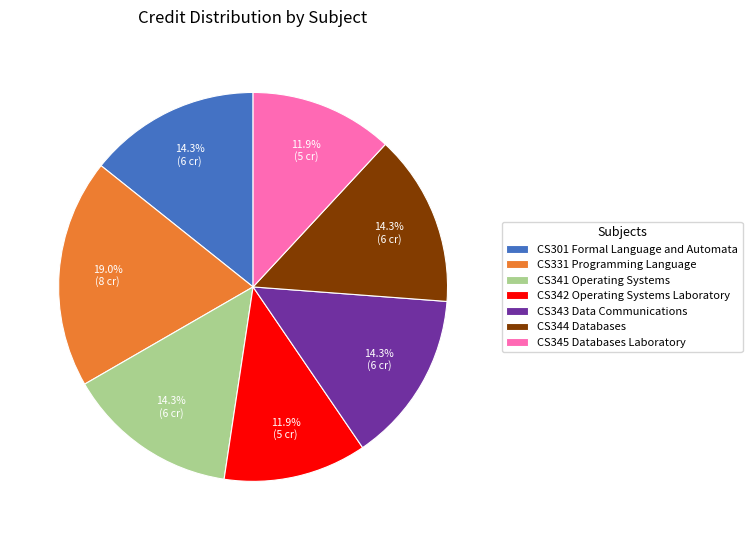

What portion of the pie excludes CS345 Databases Laboratory?

88.1%